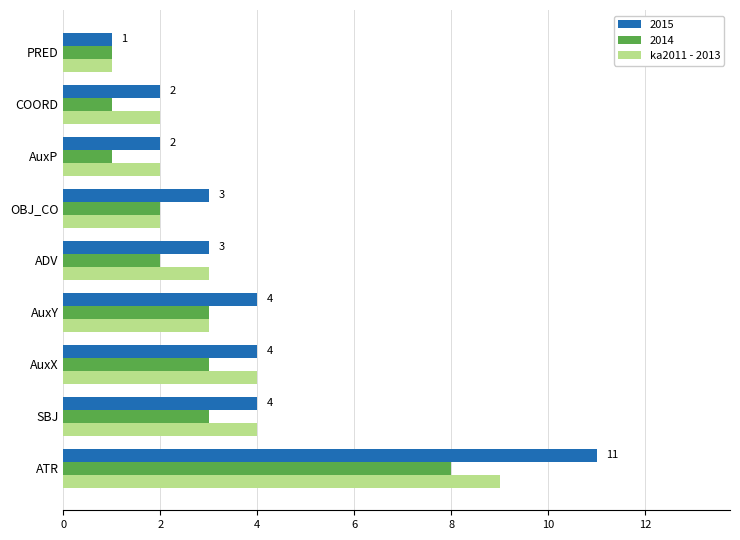

Is it true that 2014 equals 1 at COORD?

True